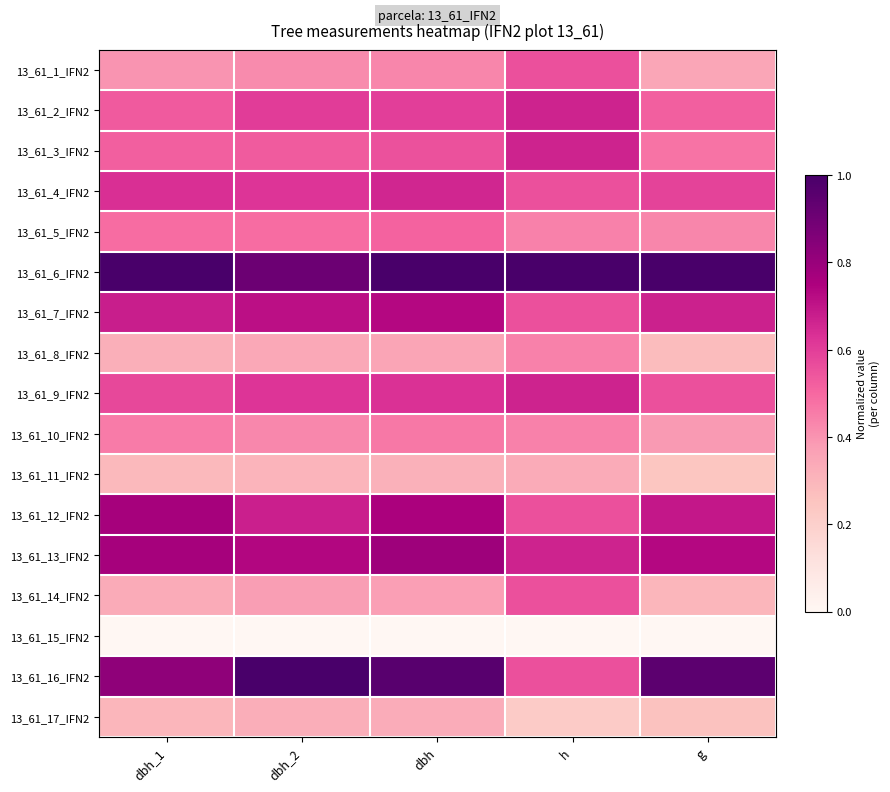

Which category has the lowest value in the 13_61_14_IFN2 series?

g